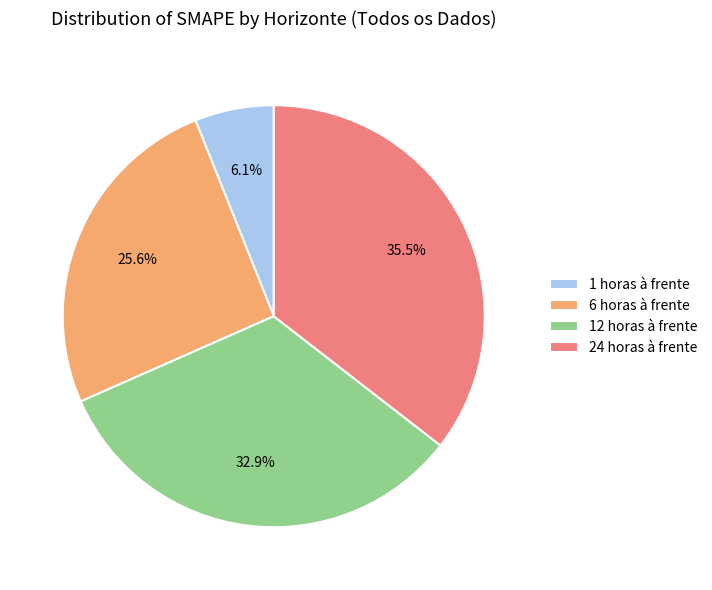

How many slices are in this pie chart?

4